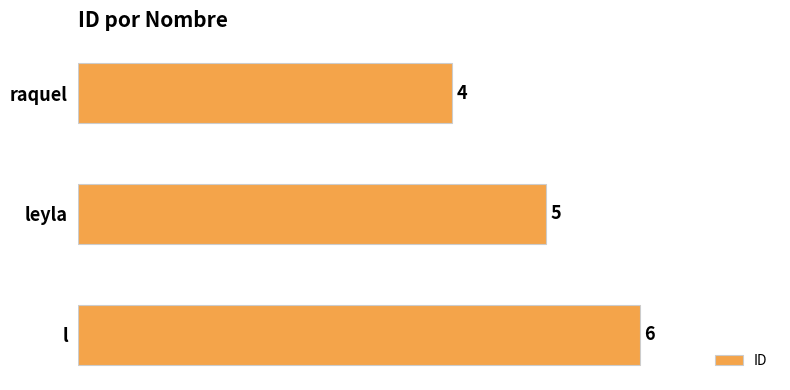

What is the average value?

5